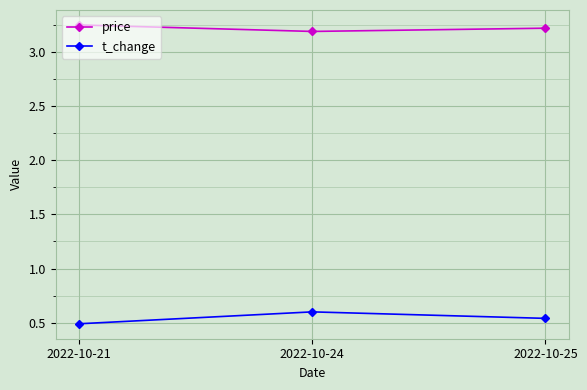

The t_change series shows 0.5 at 2022-10-21. True or false?

True